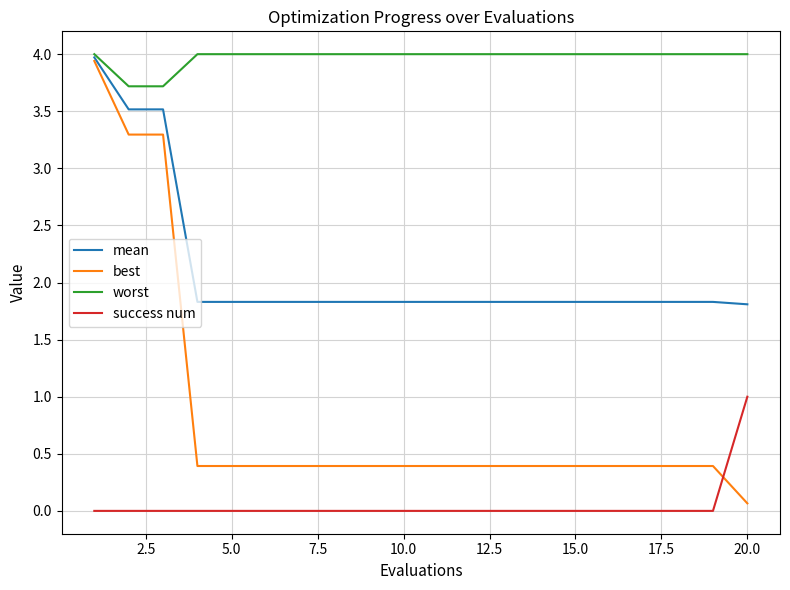

Reading left to right, what are all the values shown in this chart?

mean: 4.0	3.5	3.5	1.8	1.8	1.8	1.8	1.8	1.8	1.8	1.8	1.8	1.8	1.8	1.8	1.8	1.8	1.8	1.8	1.8
best: 3.9	3.3	3.3	0.4	0.4	0.4	0.4	0.4	0.4	0.4	0.4	0.4	0.4	0.4	0.4	0.4	0.4	0.4	0.4	0.1
worst: 4.0	3.7	3.7	4.0	4.0	4.0	4.0	4.0	4.0	4.0	4.0	4.0	4.0	4.0	4.0	4.0	4.0	4.0	4.0	4.0
success num: 0.0	0.0	0.0	0.0	0.0	0.0	0.0	0.0	0.0	0.0	0.0	0.0	0.0	0.0	0.0	0.0	0.0	0.0	0.0	1.0